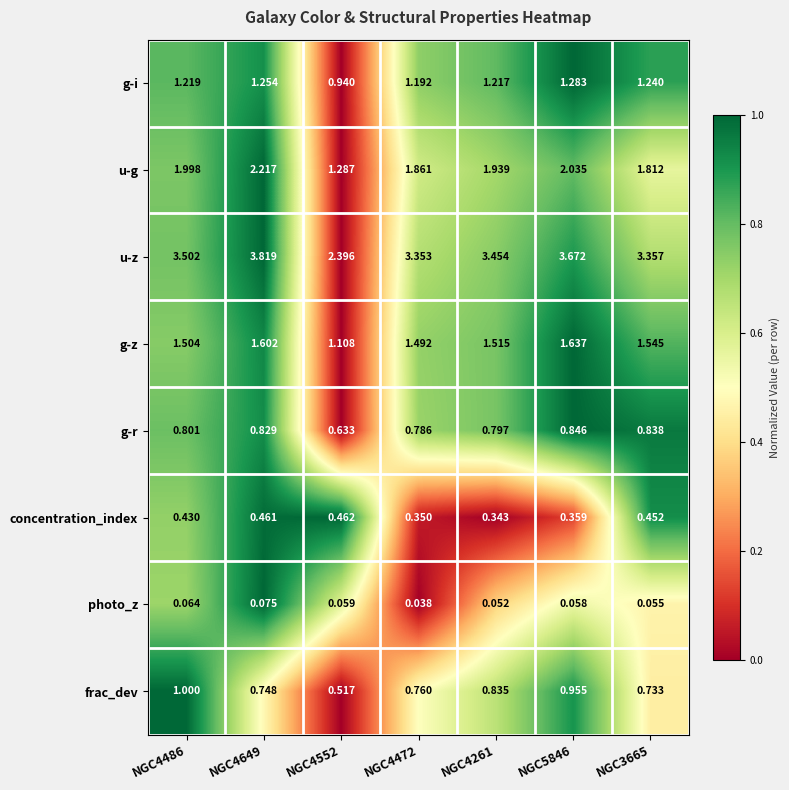

Which series has the largest total across all categories?

u-z